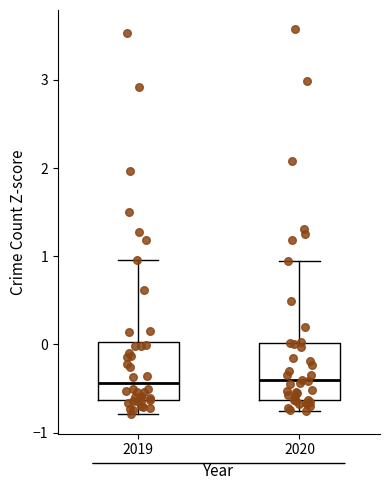

Where is the lower edge of the box at x = 2020 on the y-axis? The values are not printed on the chart, so give them approximately, as read against the axis.

-0.6